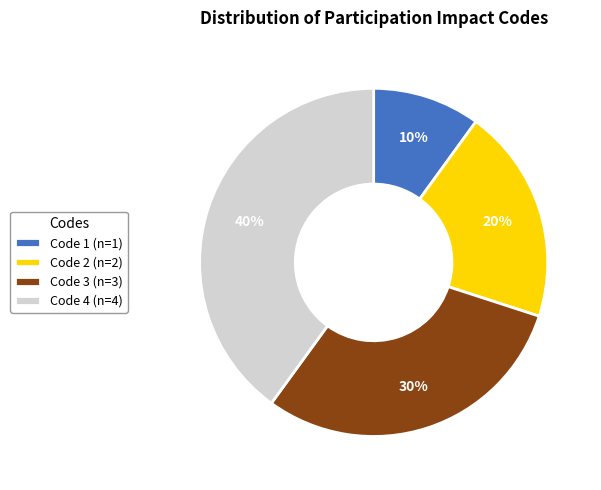

To the nearest percent, what percentage of the pie is Code 4?

40%